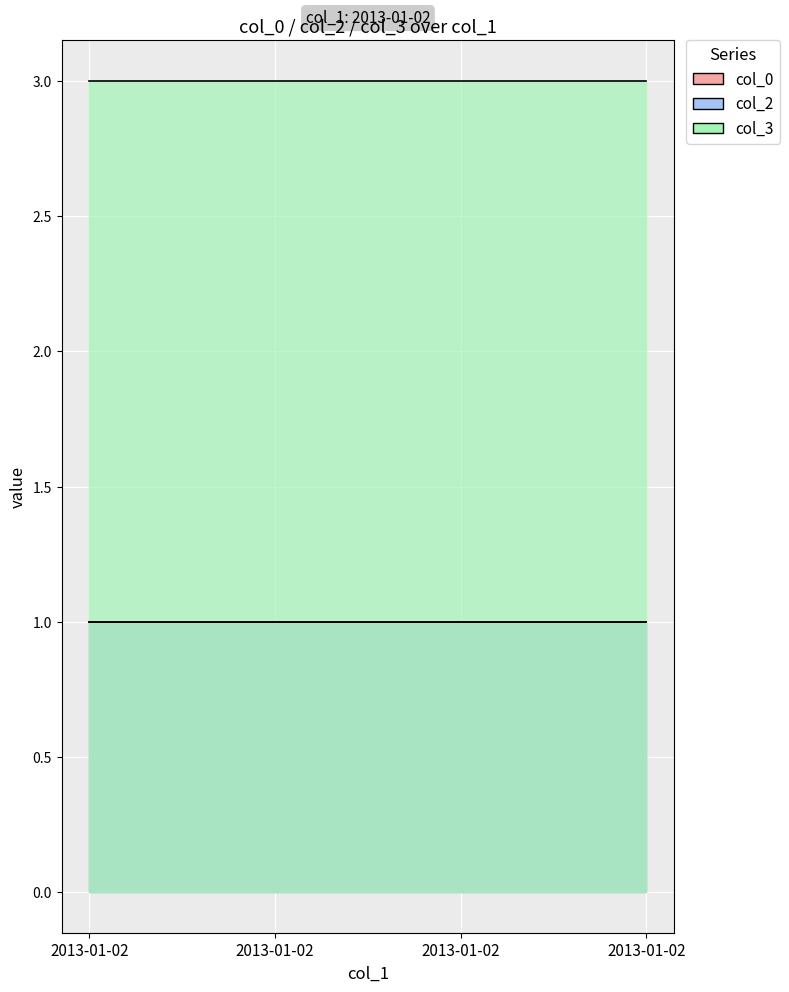

Which series has the largest total across all categories?

col_3